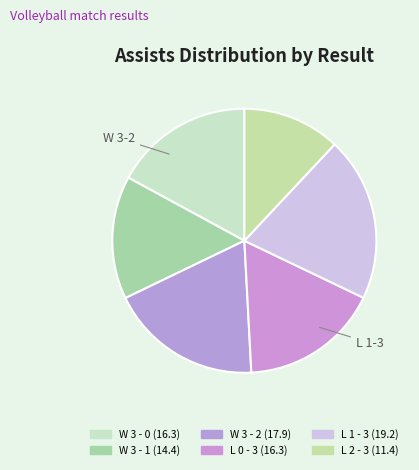

Is W 3 - 2 the majority of the pie?

No